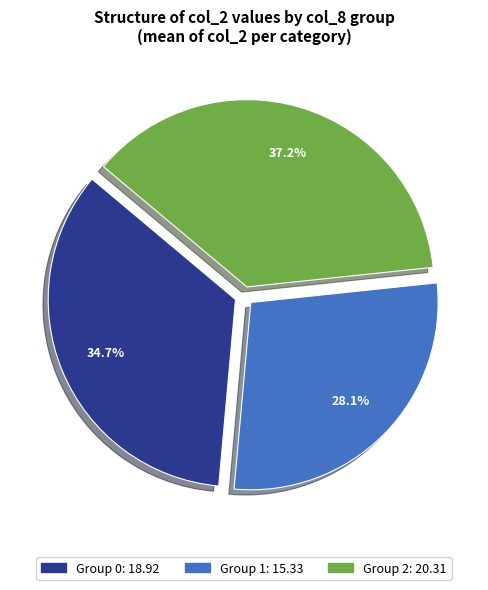

To the nearest percent, what is the difference between the largest and smallest slice percentages?

9%